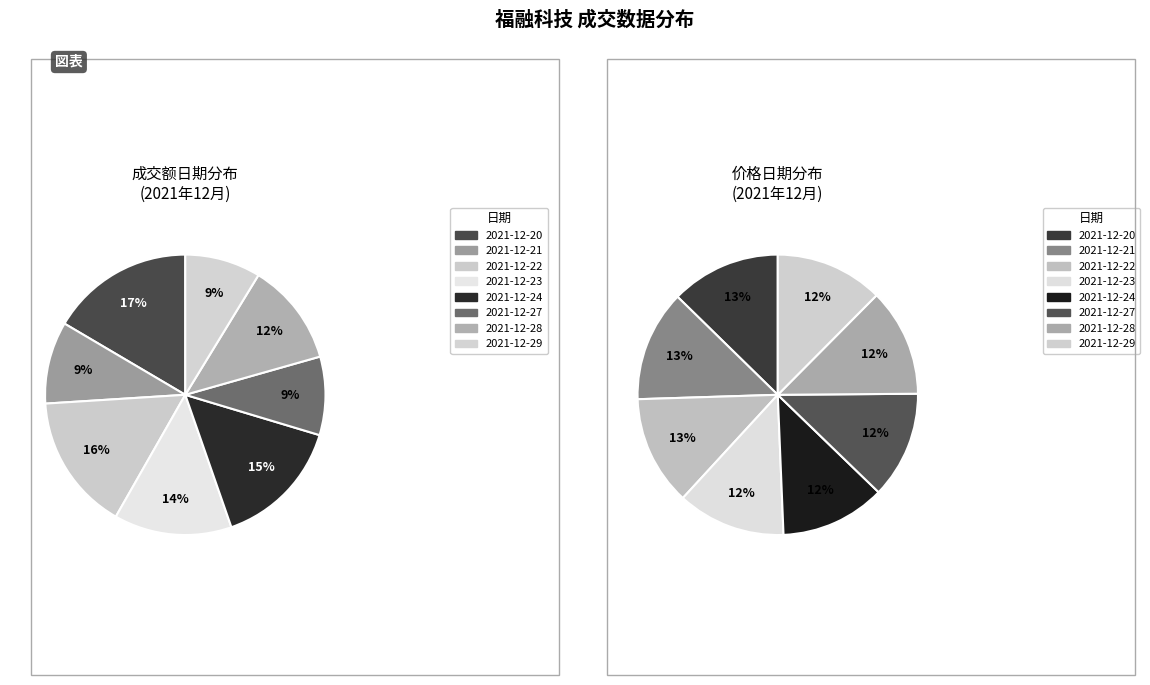

Is 2021-12-29 the majority of the pie?

No